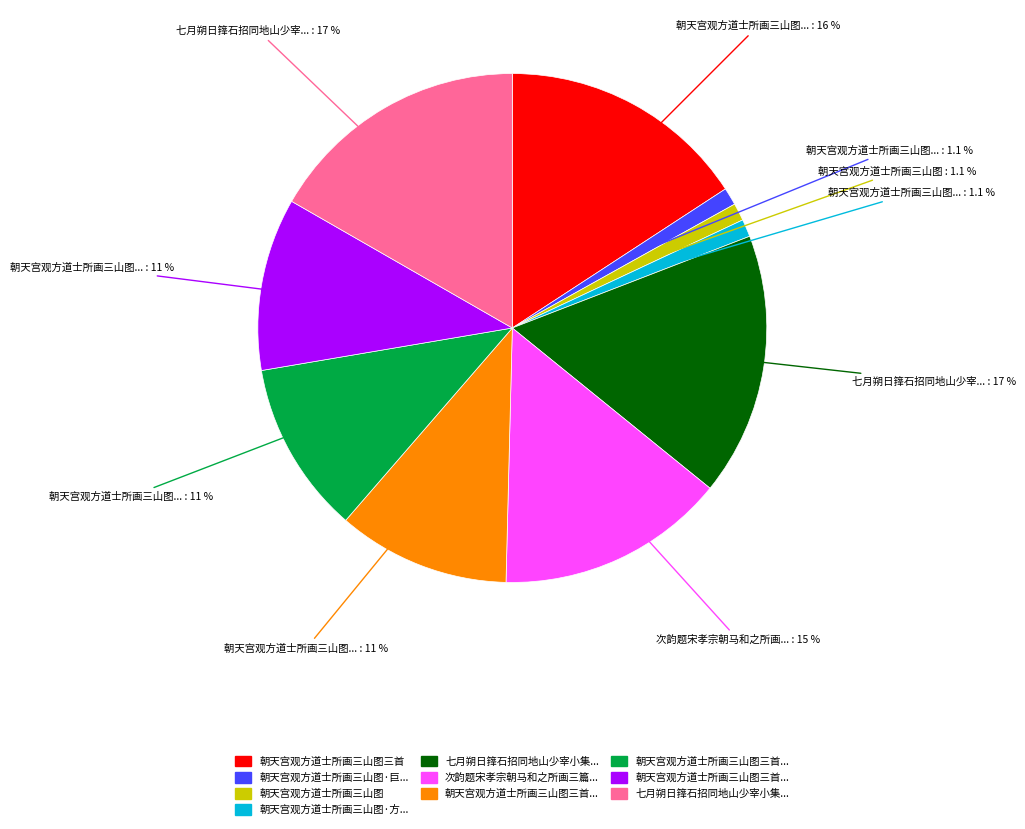

Is there any slice that represents more than half of the pie?

No